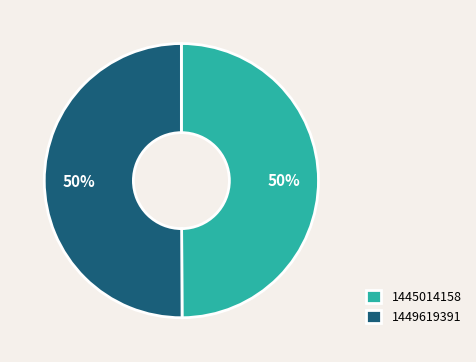

To the nearest percent, what is the average slice percentage?

50%